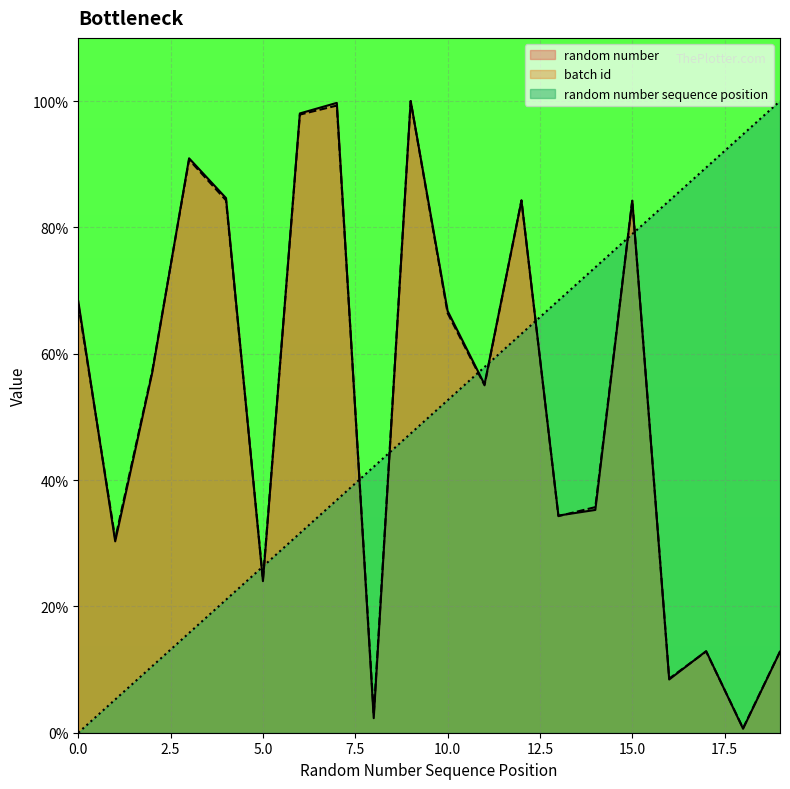

List the labels in order of random number value, largest first.

9, 7, 6, 3, 4, 12, 15, 0, 10, 2, 11, 14, 13, 1, 5, 17, 19, 16, 8, 18